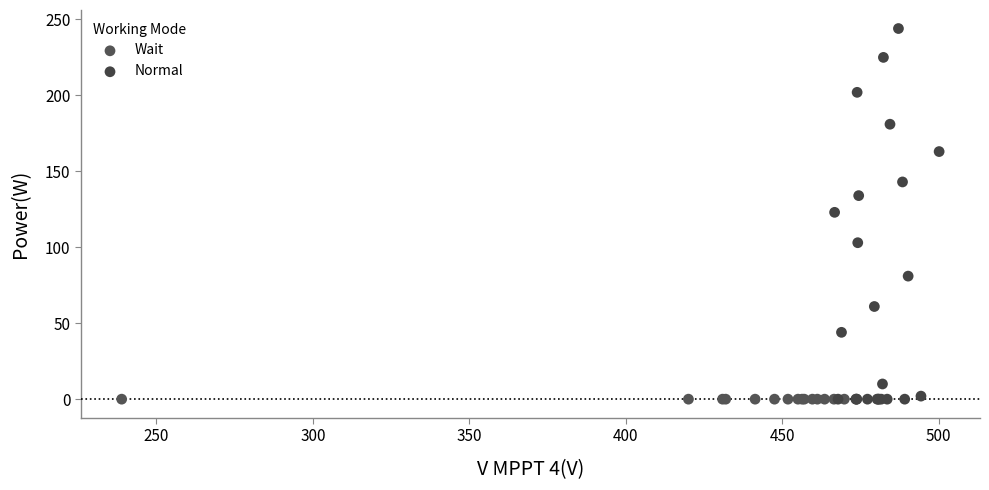

Which series contains the highest Y value?

Normal